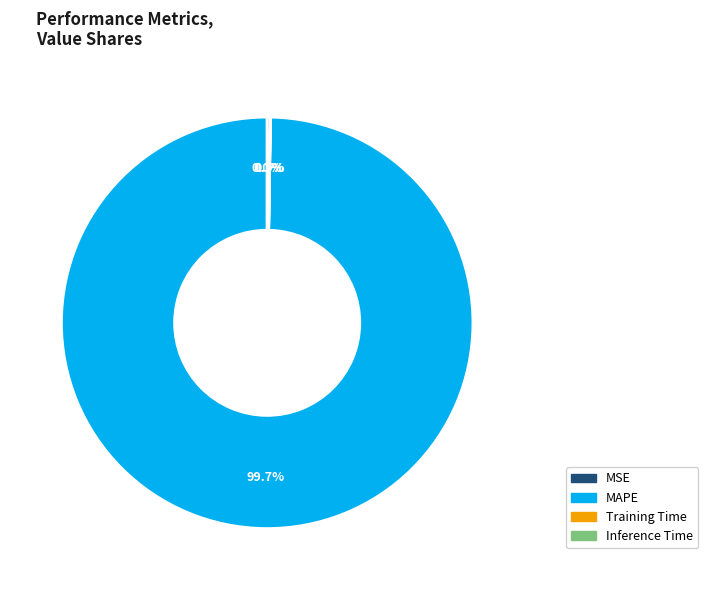

Which category accounts for the majority?

MAPE